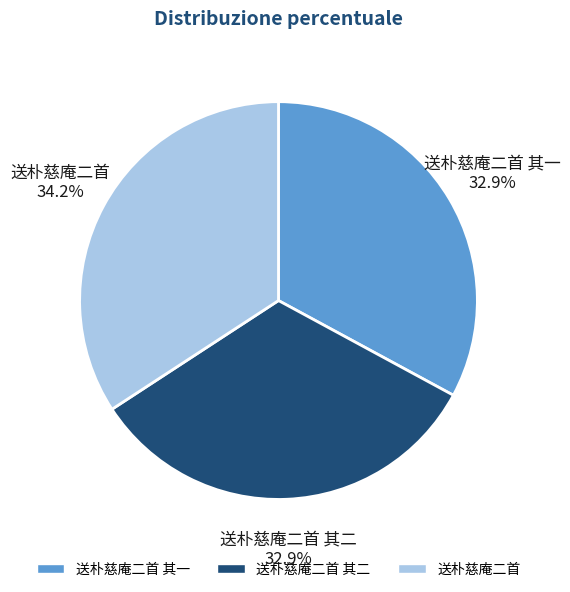

How many segments does this pie chart have?

3